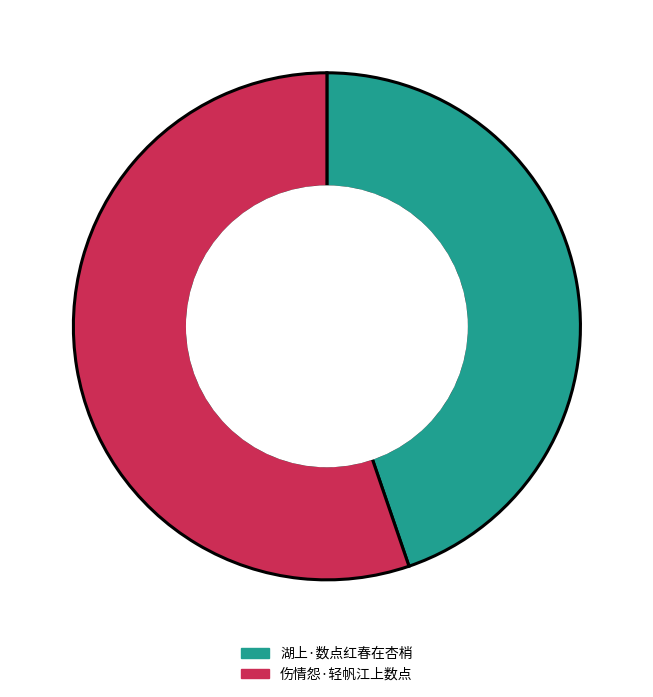

How many slices are in this pie chart?

2